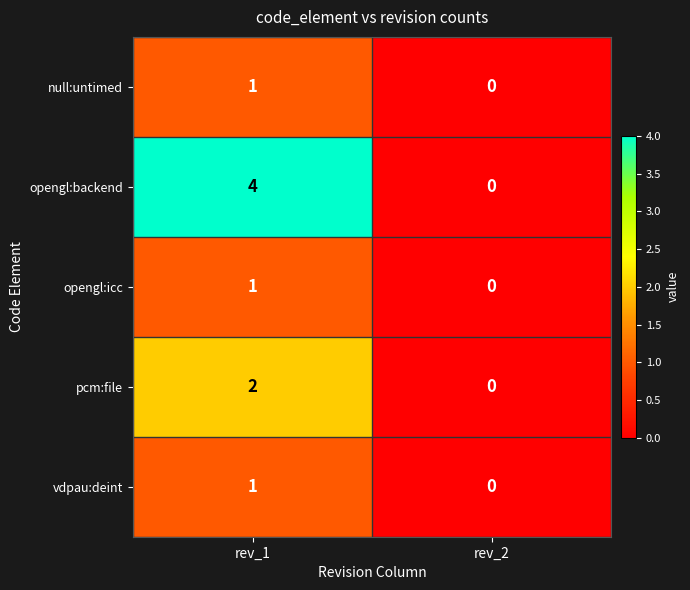

List the labels in order of pcm:file value, largest first.

rev_1, rev_2